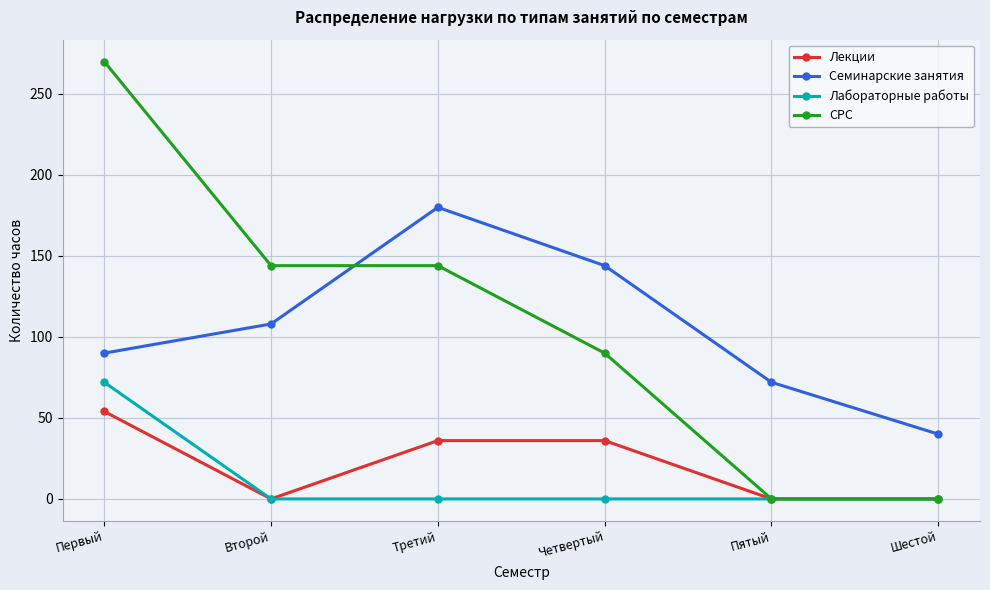

Is the value of Семинарские занятия at Шестой greater than the value of Лабораторные работы at Второй?

Yes